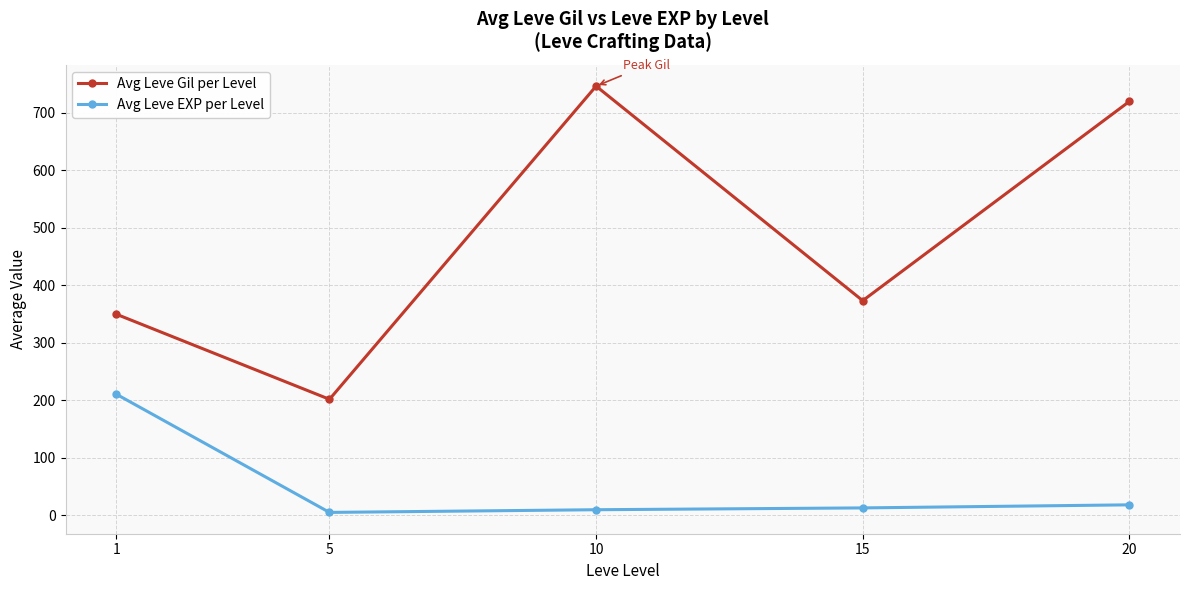

What is the sum of the Avg Leve EXP per Level values at 20 and 10?

27.5